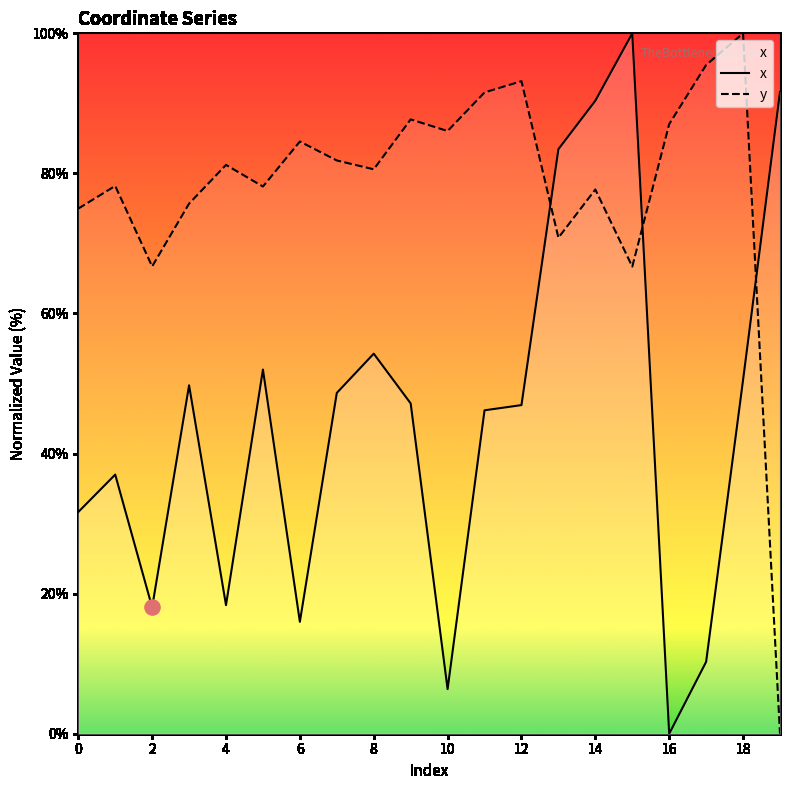

At which category is the sum across all series the highest?

14